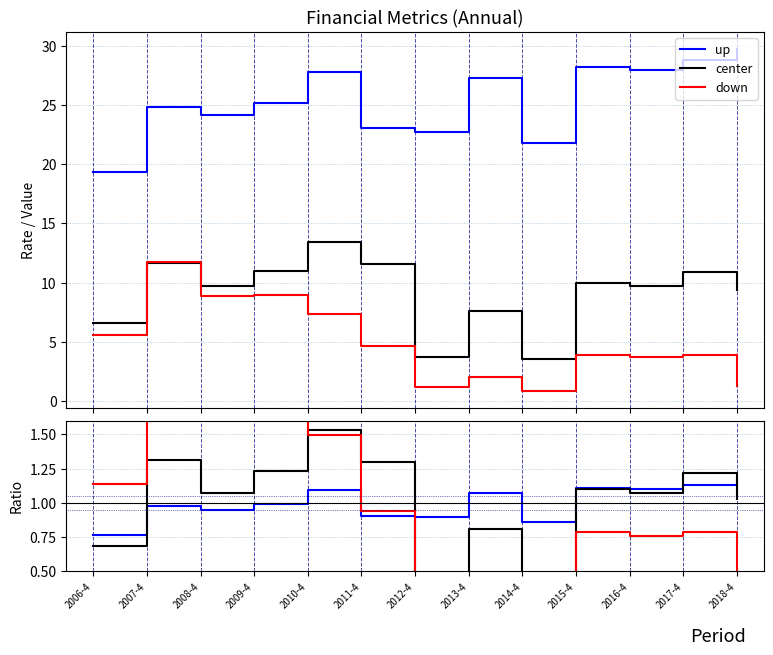

What is the sum of the up values at 2011-4 and 2010-4?

2.0